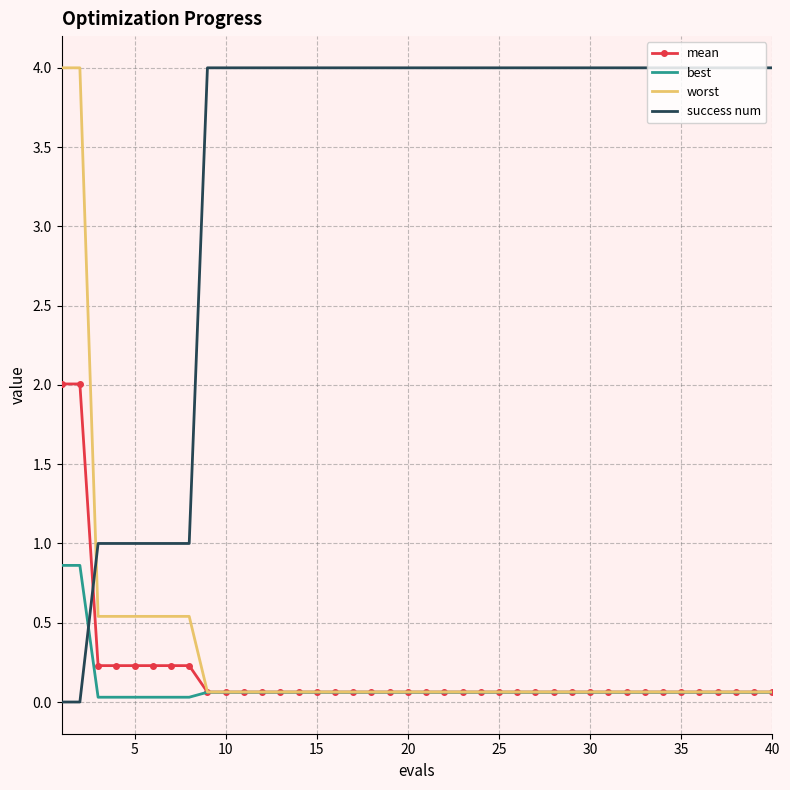

What is the greatest value displayed?

4.0